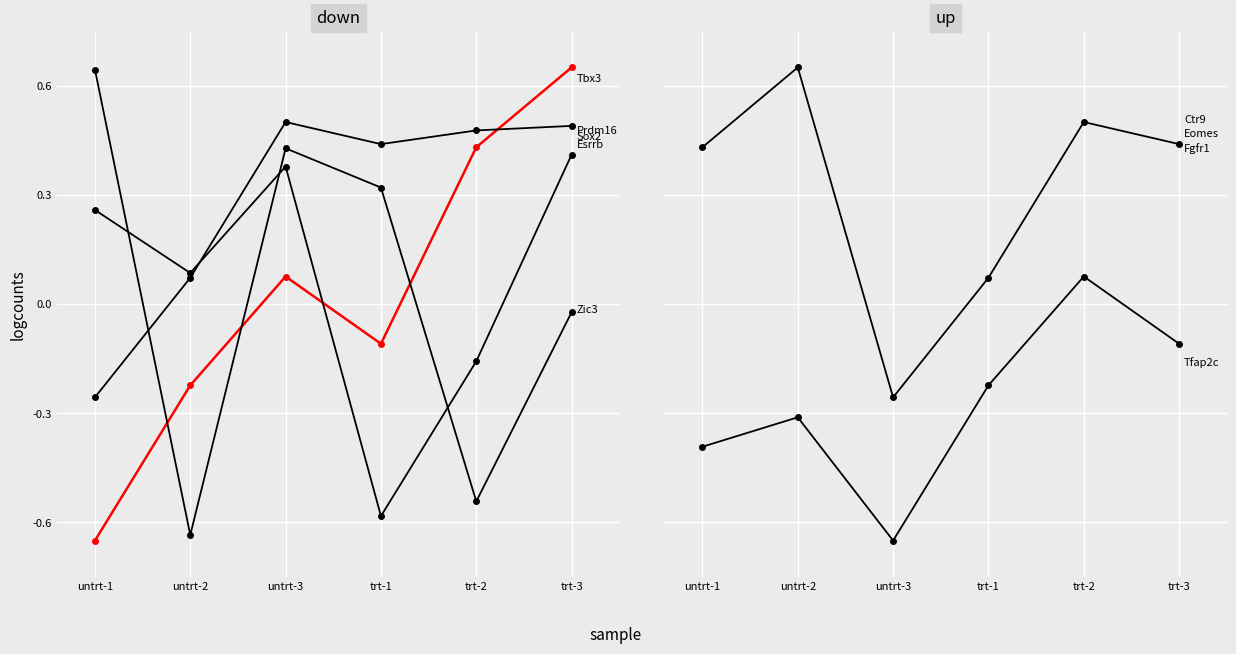

What is the difference between the highest and lowest values at untrt-2?

1.3